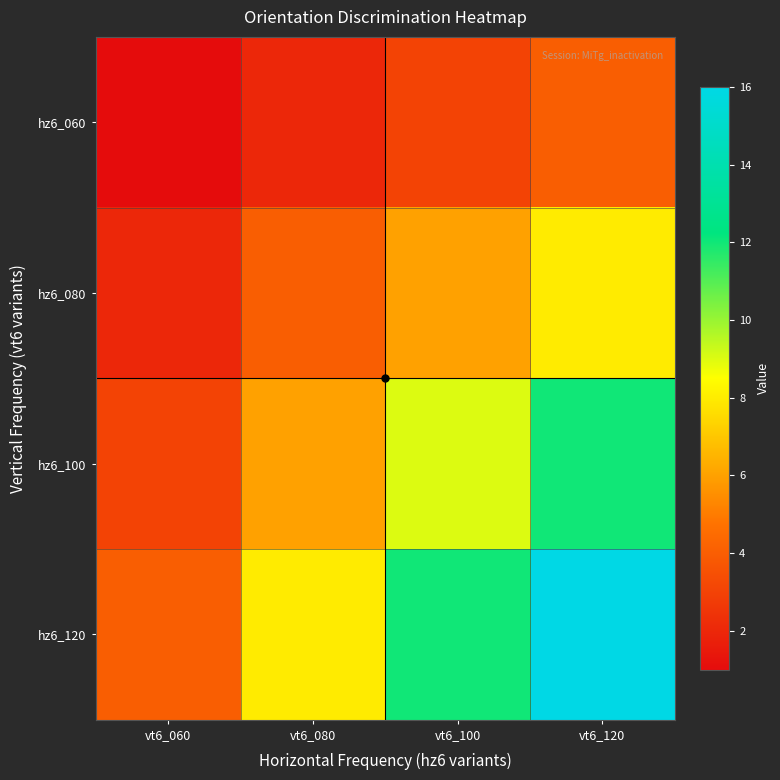

List the series in order of their overall mean, highest first.

hz6_120, hz6_100, hz6_080, hz6_060